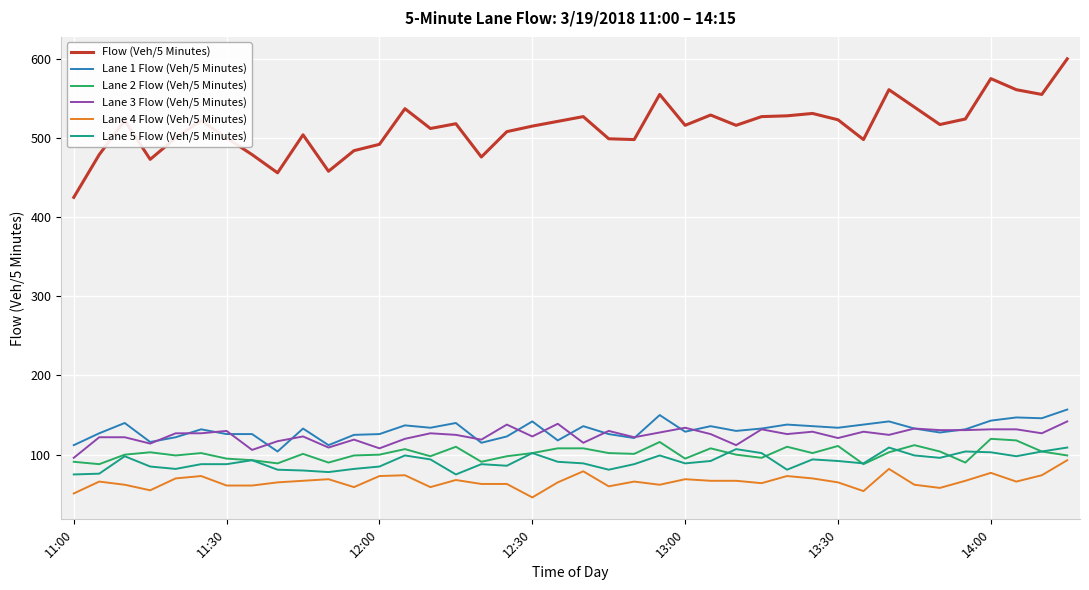

Which series has the largest range (max minus min)?

Flow (Veh/5 Minutes)